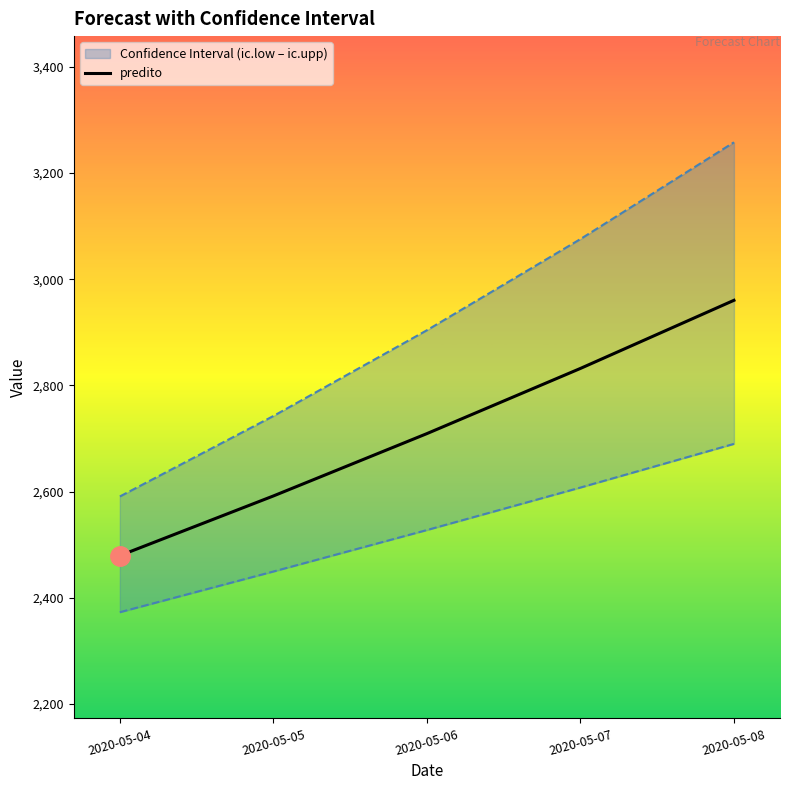

Which has a higher value, 2020-05-04 or 2020-05-07?

2020-05-07